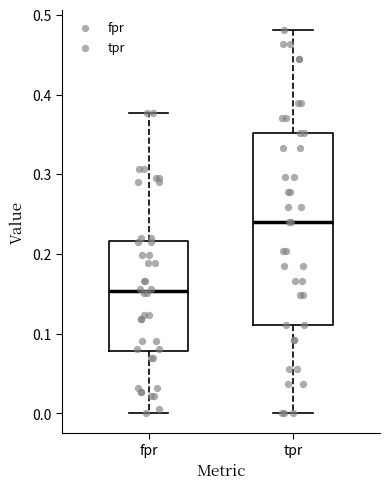

Where is the upper edge of the box for tpr on the y-axis? The values are not printed on the chart, so give them approximately, as read against the axis.

0.35